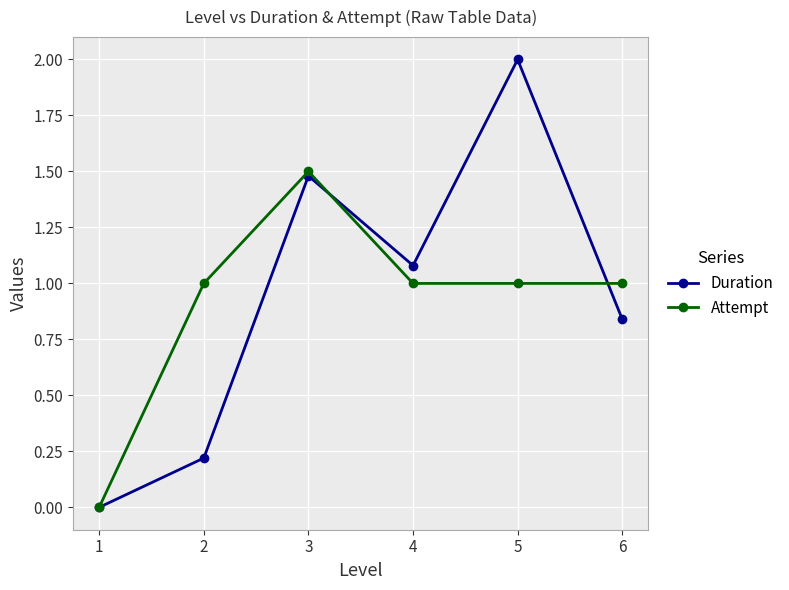

How many data points does each series have?

6